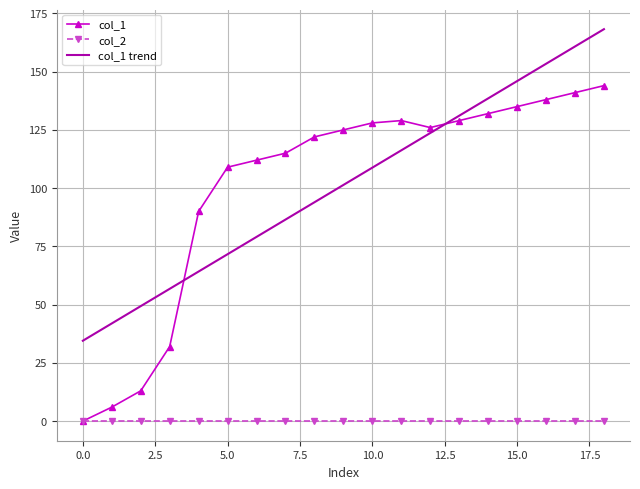

List the series in order of their peak value, highest first.

col_1 trend, col_1, col_2